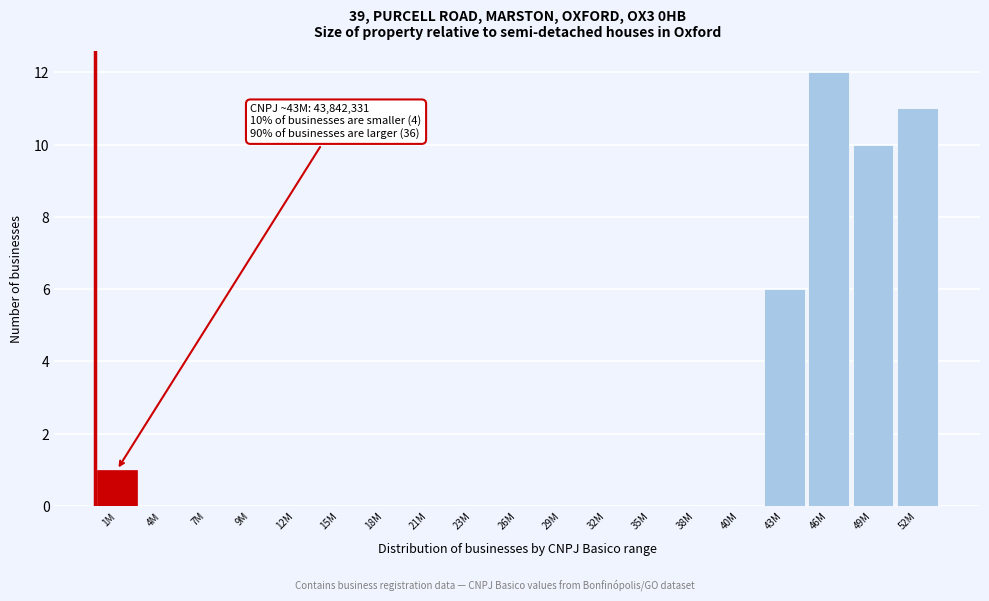

Reading right to left, extract all data points from this chart.

52M=11	49M=10	46M=12	43M=6	40M=0	38M=0	35M=0	32M=0	29M=0	26M=0	23M=0	21M=0	18M=0	15M=0	12M=0	9M=0	7M=0	4M=0	1M=1